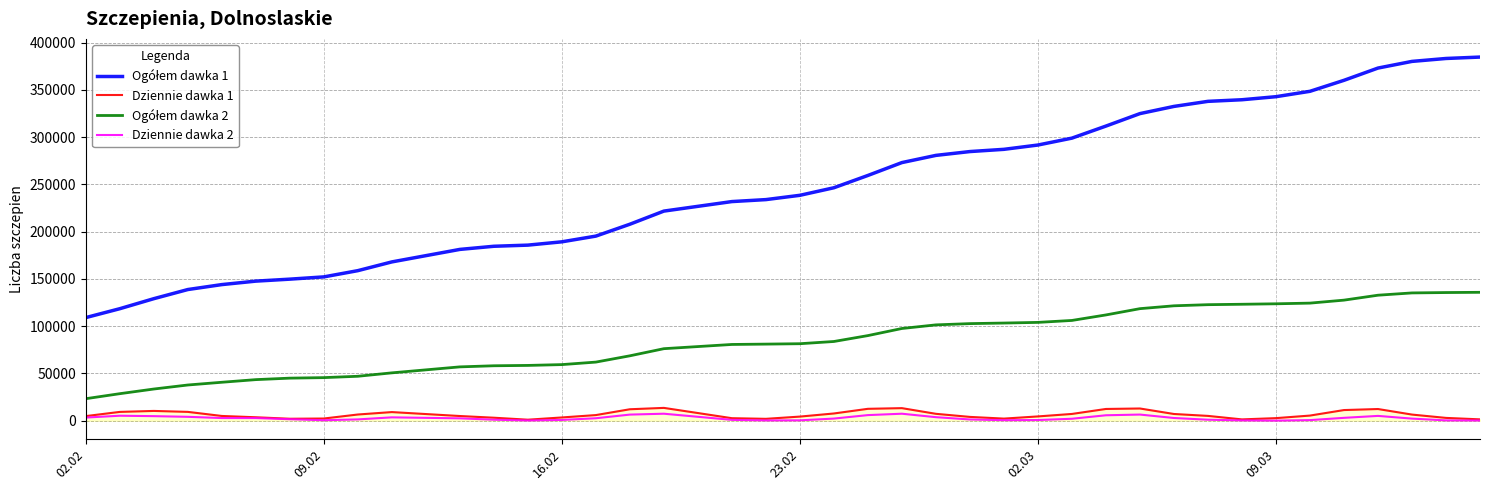

What is the greatest value displayed?

384842